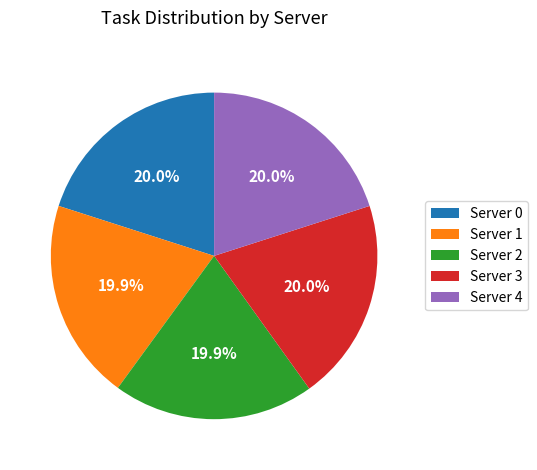

Does Server 2 represent more than half of the total?

No